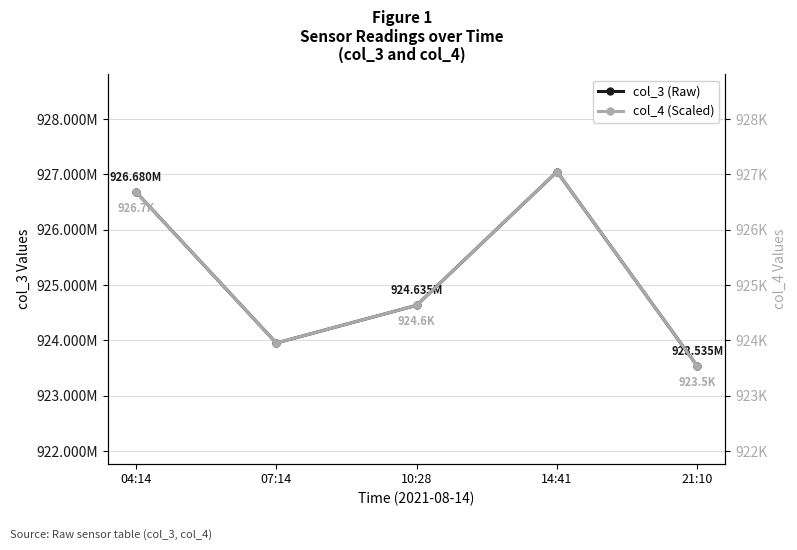

True or false: col_3 (Raw) and col_4 (Scaled) cross at least once.

False